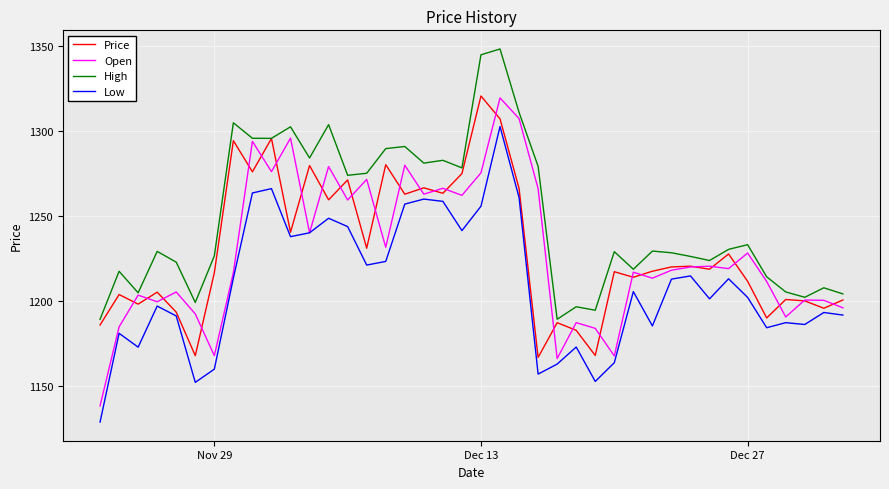

What is the minimum value for Open?

1138.1